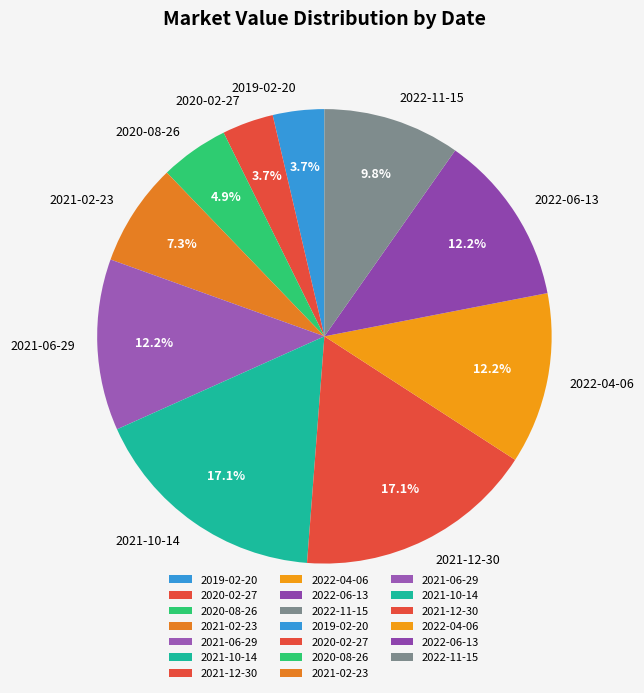

Is the sum of 2022-11-15 and 2022-04-06 greater than half?

No